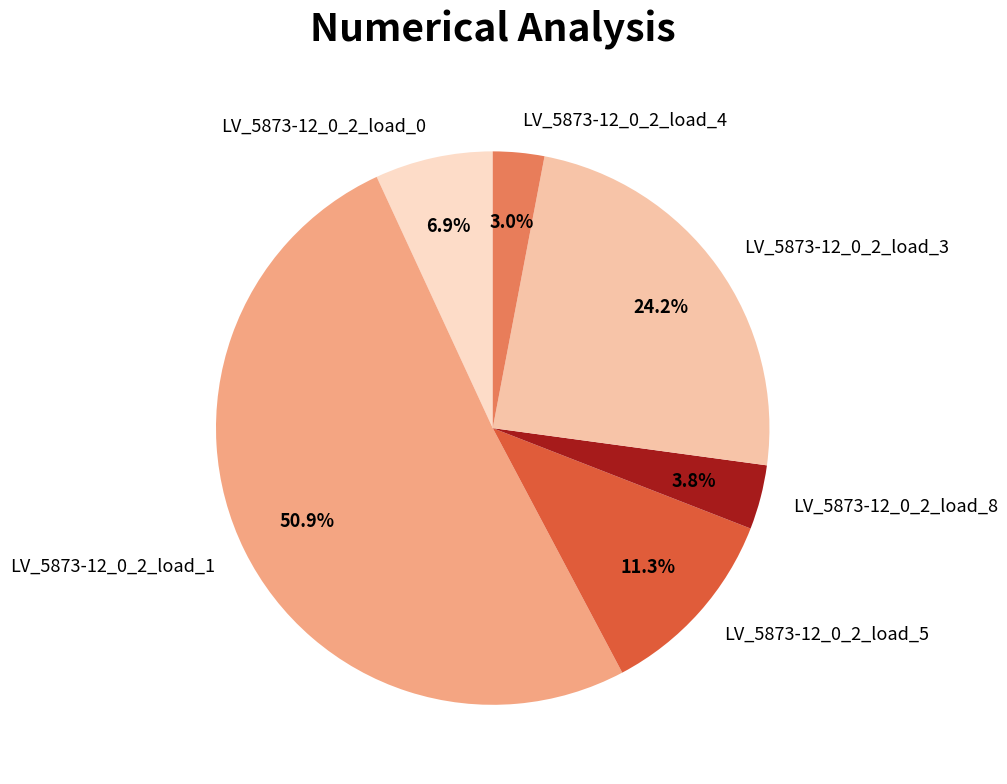

To the nearest percent, what portion does LV_5873-12_0_2_load_0 represent?

7%